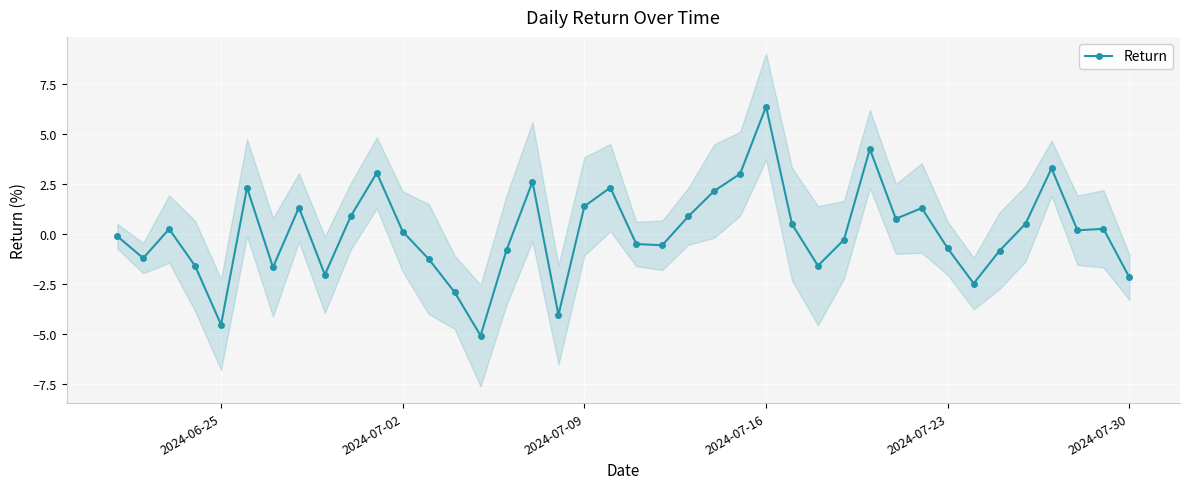

How many series are shown in this chart?

1